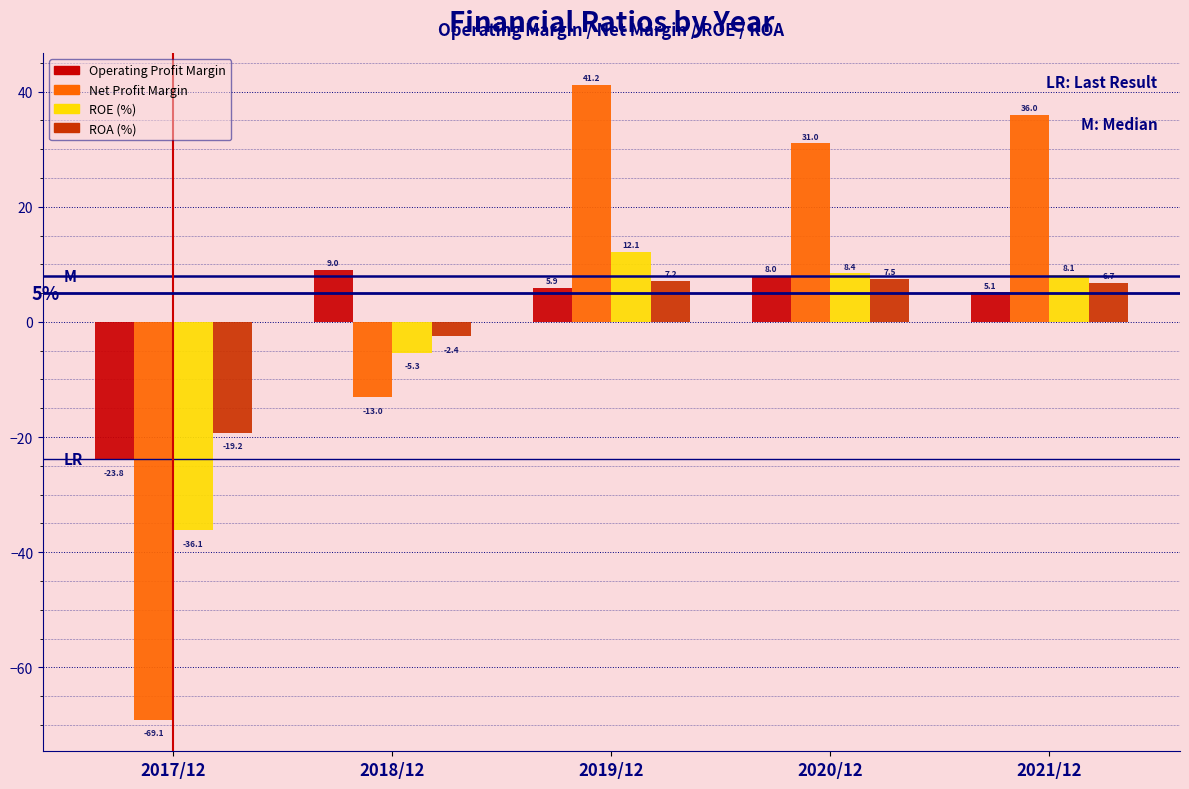

Reading left to right, extract all data points from this chart.

Operating Profit Margin: -23.8	9.0	5.9	8.0	5.1
Net Profit Margin: -69.1	-13.0	41.2	31.0	36.0
ROE (%): -36.1	-5.3	12.1	8.4	8.1
ROA (%): -19.2	-2.4	7.2	7.5	6.7